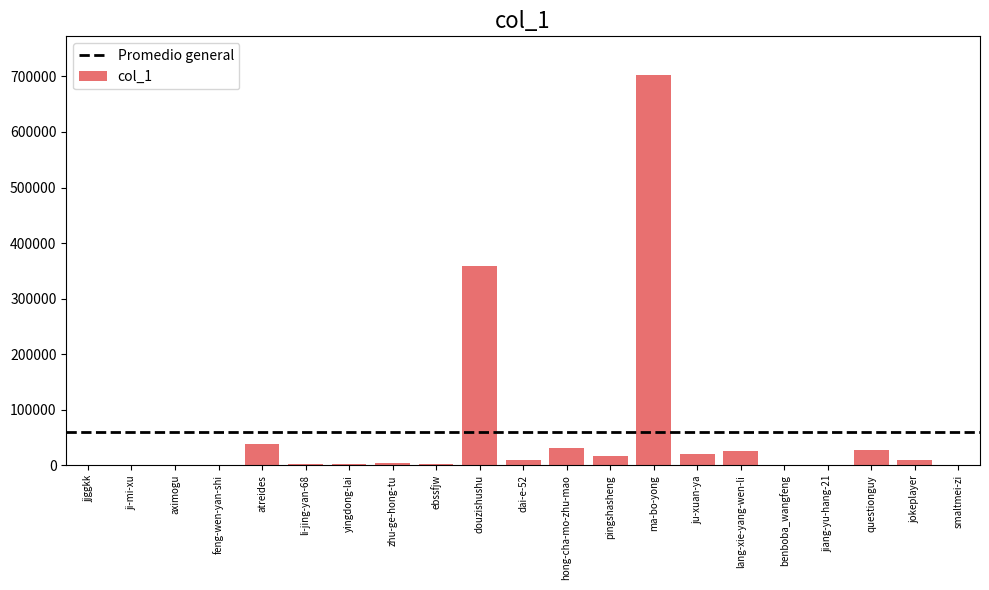

Where is the data nearest to the value 350916?

douzishushu